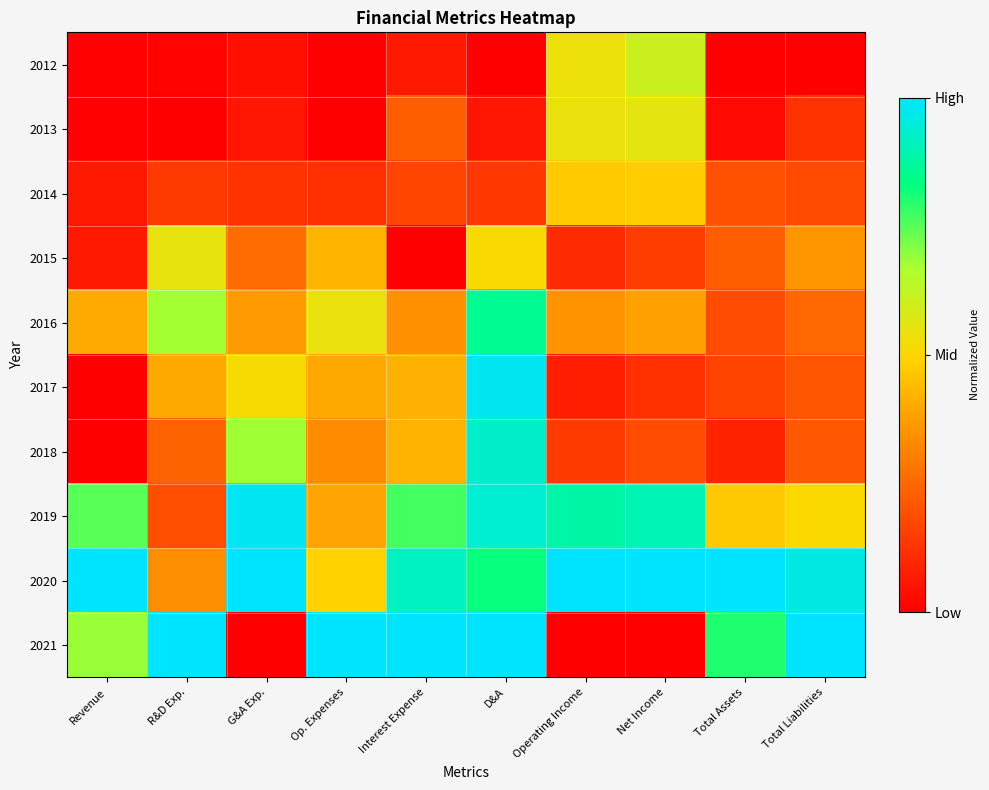

Reading left to right, list all the values displayed in this chart.

2012: Revenue=0.0	R&D Exp.=0.0	G&A Exp.=0.0	Op. Expenses=0.0	Interest Expense=0.1	D&A=0.0	Operating Income=0.5	Net Income=0.6	Total Assets=0.0	Total Liabilities=0.0
2013: Revenue=0.0	R&D Exp.=0.0	G&A Exp.=0.1	Op. Expenses=0.0	Interest Expense=0.2	D&A=0.1	Operating Income=0.5	Net Income=0.6	Total Assets=0.0	Total Liabilities=0.1
2014: Revenue=0.1	R&D Exp.=0.1	G&A Exp.=0.1	Op. Expenses=0.1	Interest Expense=0.2	D&A=0.1	Operating Income=0.5	Net Income=0.5	Total Assets=0.2	Total Liabilities=0.2
2015: Revenue=0.1	R&D Exp.=0.5	G&A Exp.=0.3	Op. Expenses=0.4	Interest Expense=0.0	D&A=0.5	Operating Income=0.1	Net Income=0.2	Total Assets=0.2	Total Liabilities=0.4
2016: Revenue=0.4	R&D Exp.=0.7	G&A Exp.=0.4	Op. Expenses=0.5	Interest Expense=0.3	D&A=0.9	Operating Income=0.4	Net Income=0.4	Total Assets=0.2	Total Liabilities=0.3
2017: Revenue=0.0	R&D Exp.=0.4	G&A Exp.=0.5	Op. Expenses=0.4	Interest Expense=0.4	D&A=1.0	Operating Income=0.1	Net Income=0.1	Total Assets=0.2	Total Liabilities=0.2
2018: Revenue=0.0	R&D Exp.=0.2	G&A Exp.=0.7	Op. Expenses=0.3	Interest Expense=0.4	D&A=0.9	Operating Income=0.1	Net Income=0.2	Total Assets=0.1	Total Liabilities=0.2
2019: Revenue=0.7	R&D Exp.=0.2	G&A Exp.=1.0	Op. Expenses=0.4	Interest Expense=0.8	D&A=0.9	Operating Income=0.9	Net Income=0.9	Total Assets=0.5	Total Liabilities=0.5
2020: Revenue=1.0	R&D Exp.=0.3	G&A Exp.=1.0	Op. Expenses=0.5	Interest Expense=0.9	D&A=0.8	Operating Income=1.0	Net Income=1.0	Total Assets=1.0	Total Liabilities=1.0
2021: Revenue=0.7	R&D Exp.=1.0	G&A Exp.=0.0	Op. Expenses=1.0	Interest Expense=1.0	D&A=1.0	Operating Income=0.0	Net Income=0.0	Total Assets=0.8	Total Liabilities=1.0